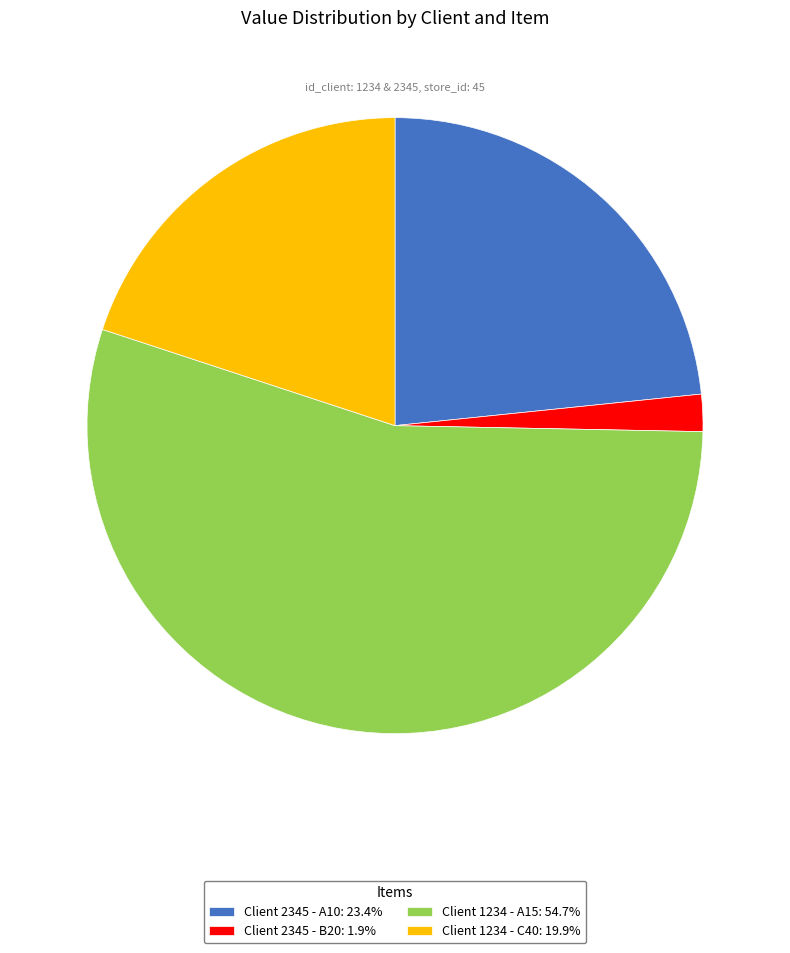

Which slice is the largest?

Client 1234 - A15